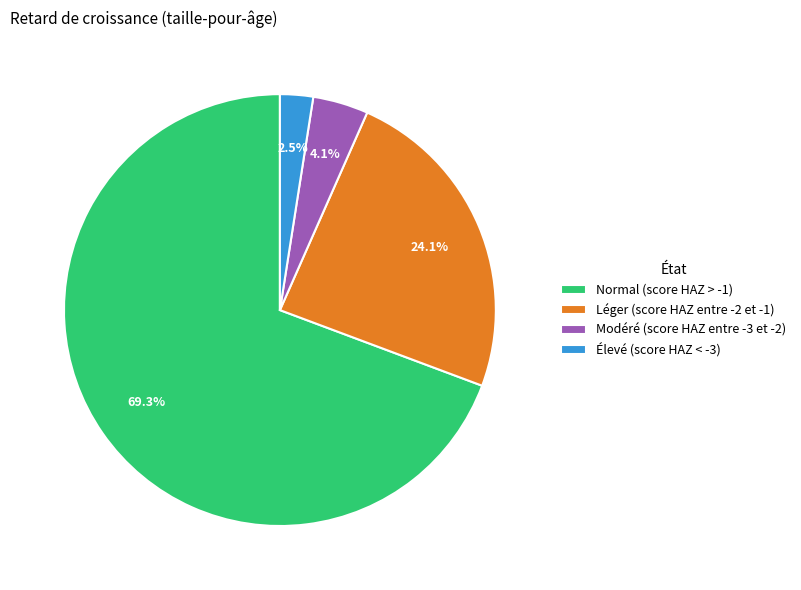

To the nearest percent, what is the average slice percentage?

25%